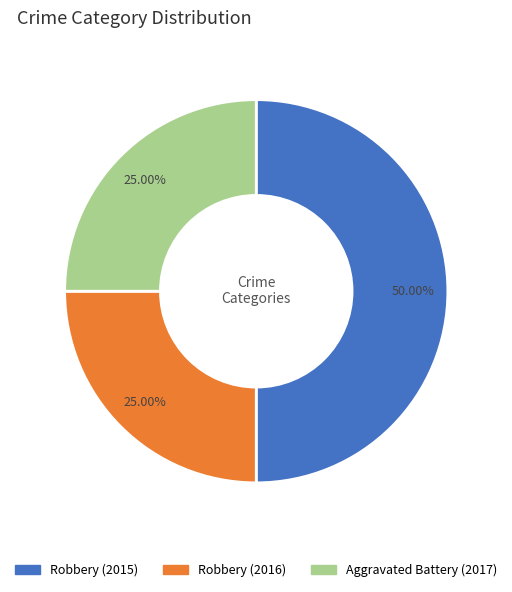

To the nearest percent, what portion does Robbery (2015) represent?

50%